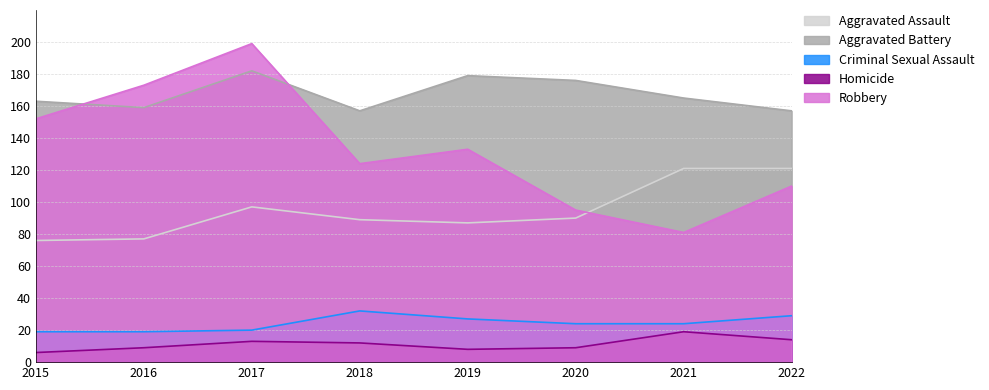

Where do Robbery and Aggravated Assault first cross each other?

2020 and 2021